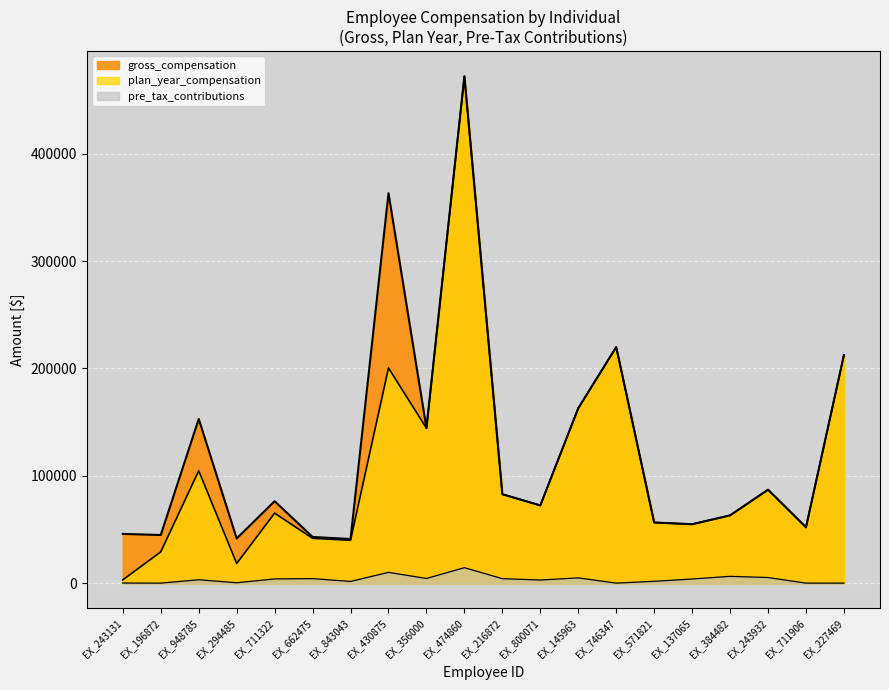

Which series has the largest range (max minus min)?

plan_year_compensation